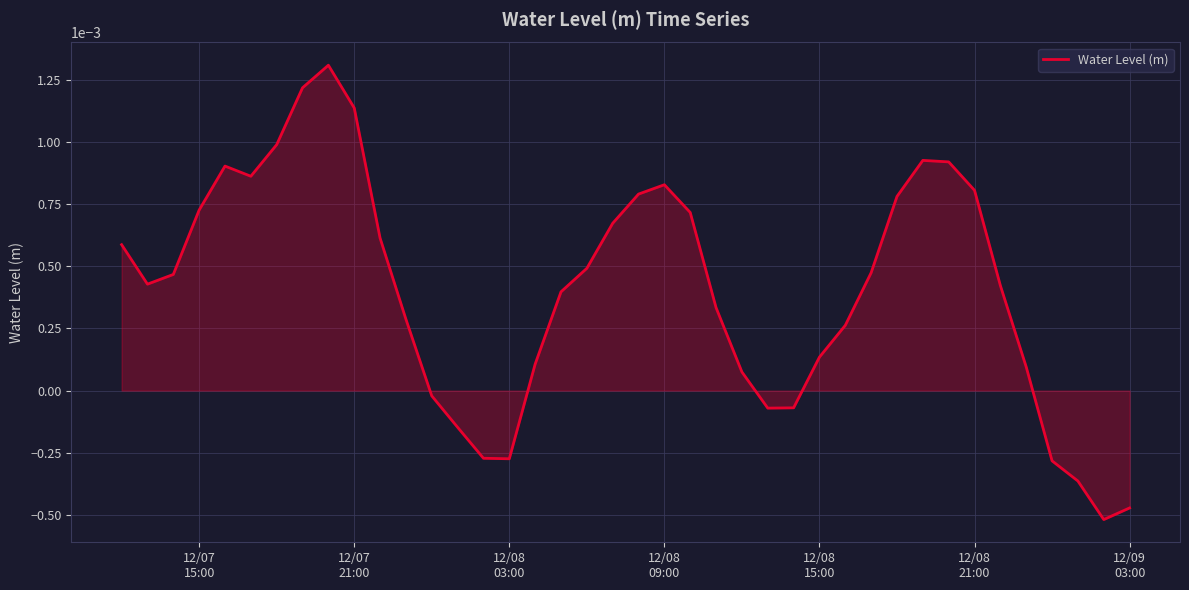

How many negative values are there?

10